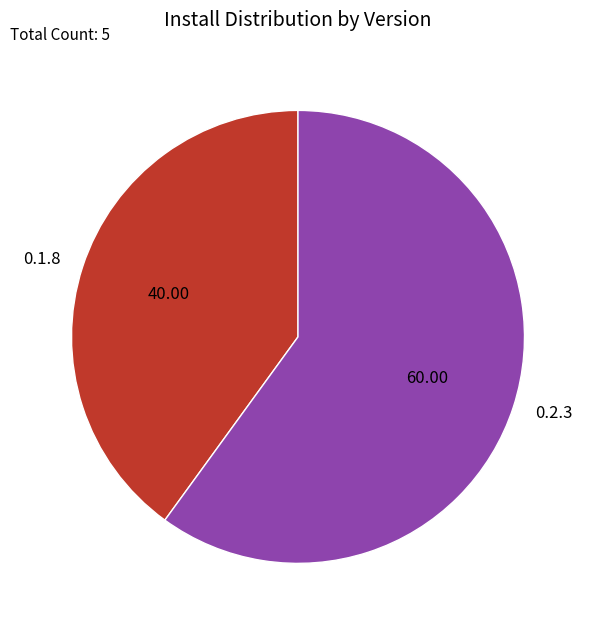

What is the largest slice in the pie chart?

0.2.3